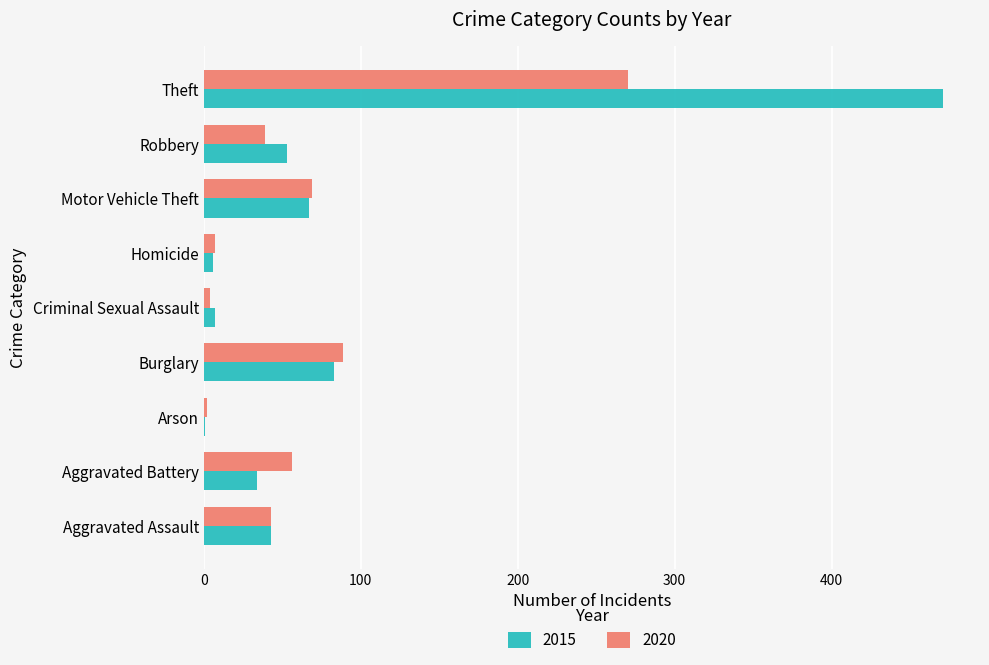

Read the 2020 value at Robbery.

39